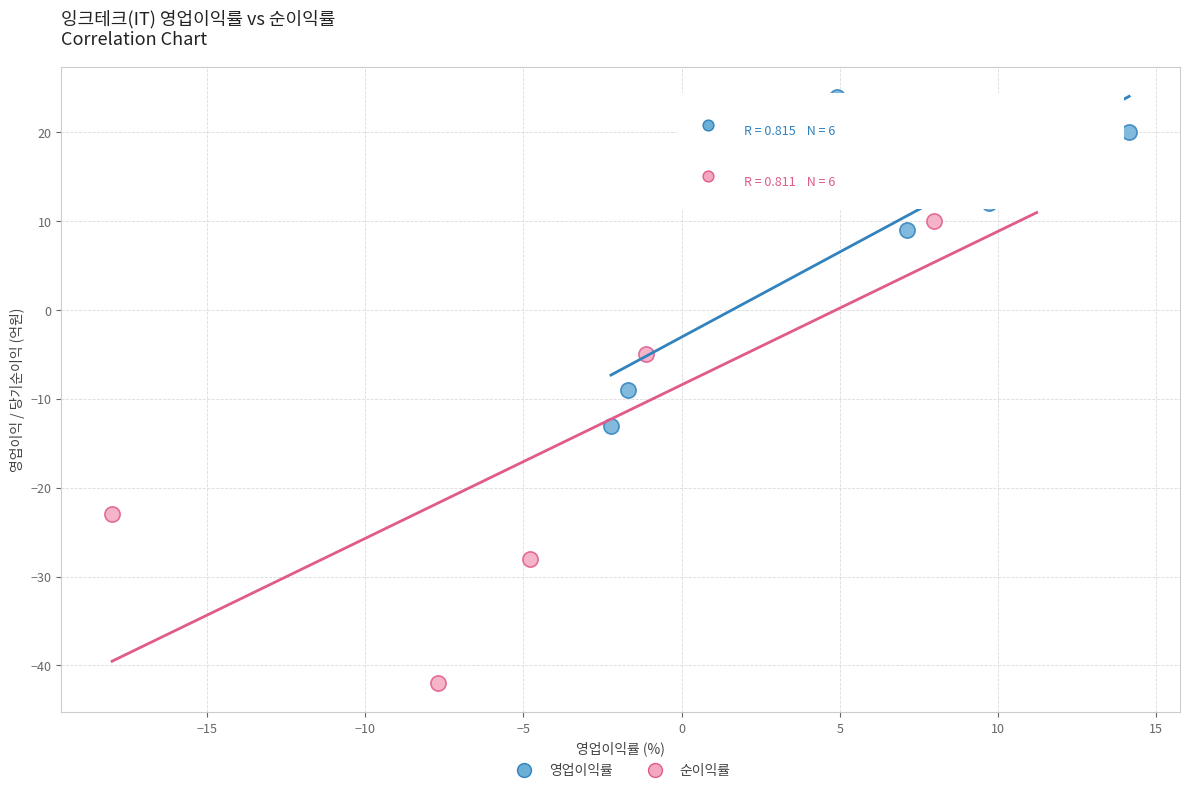

Which series contains the highest Y value?

영업이익률